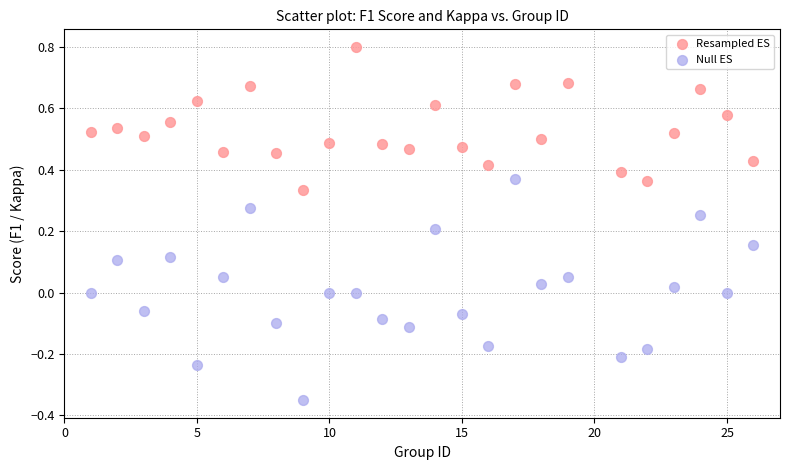

Which series contains the highest Y value?

Resampled ES